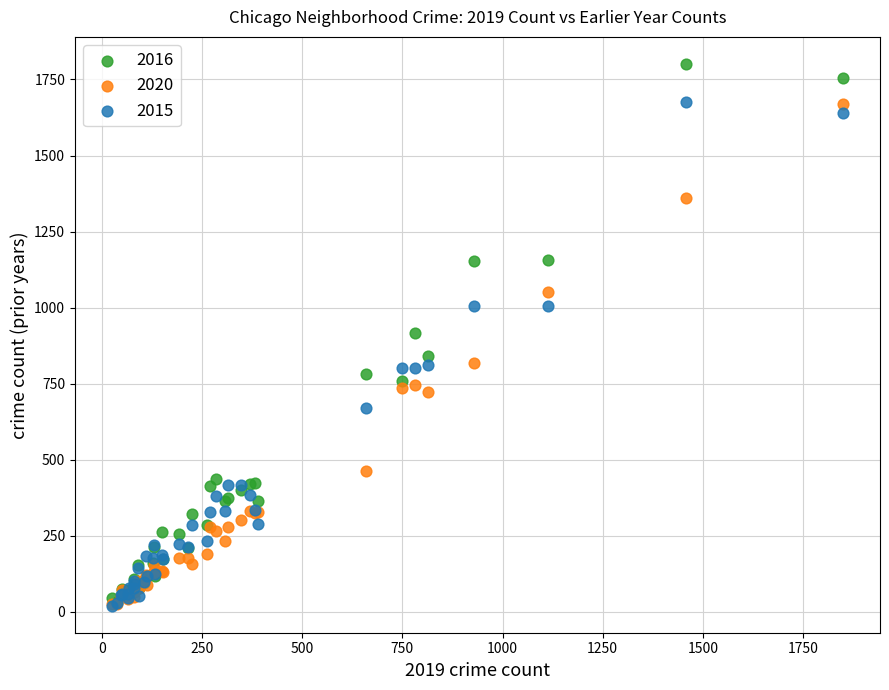

Which series has the largest Y range (max minus min)?

2016